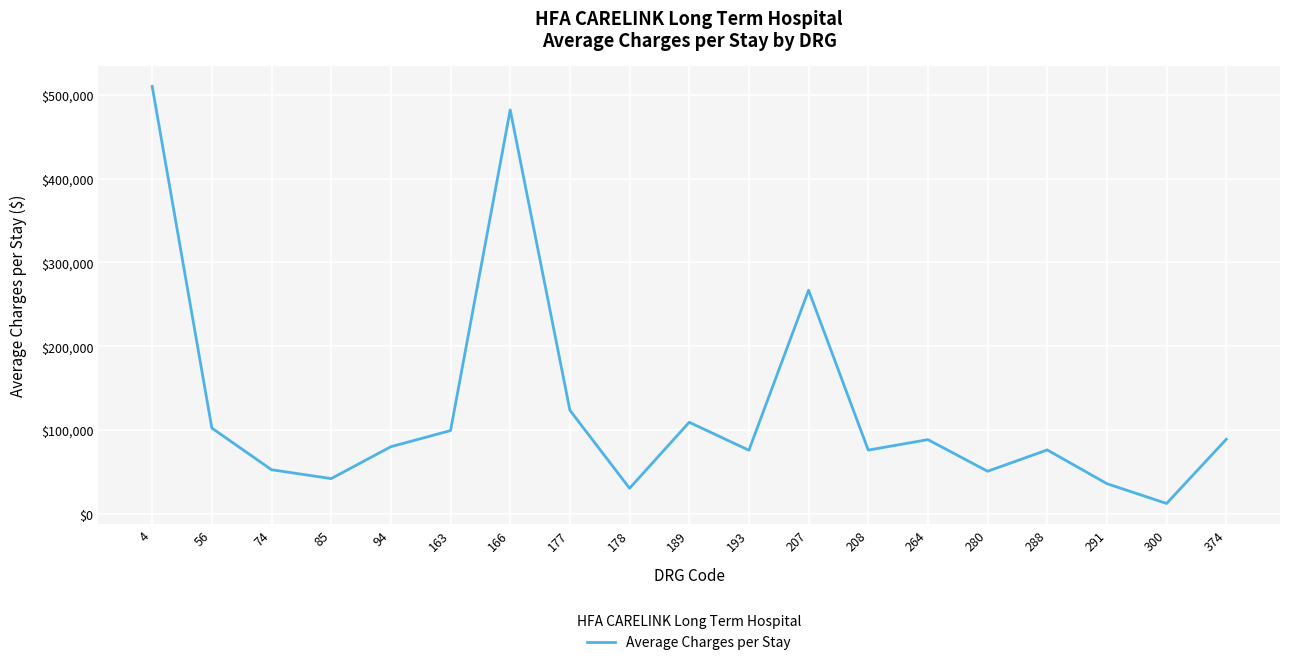

What is the greatest value displayed?

510185.5